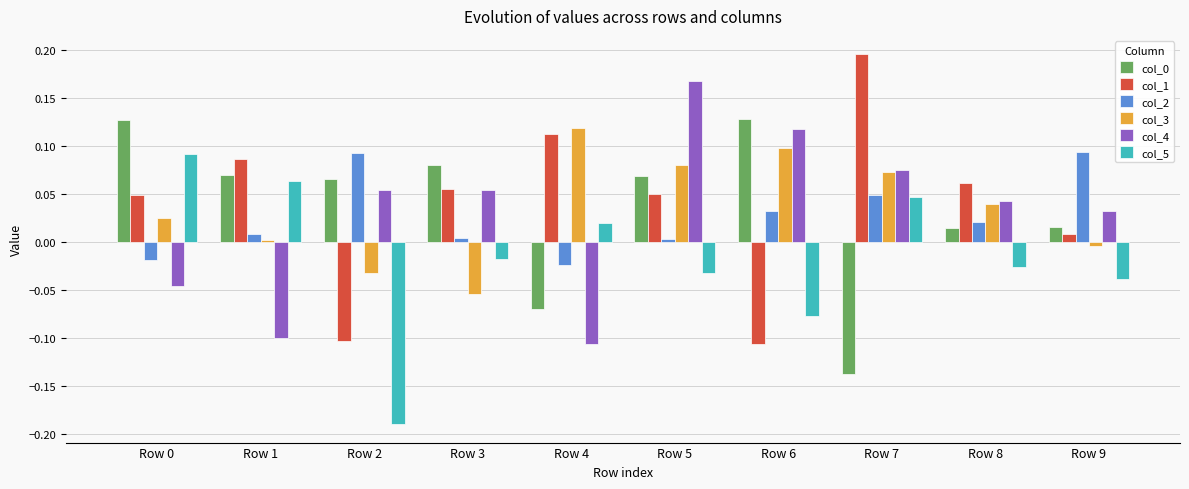

The value of col_3 at Row 4 is 0.1. True or false?

True